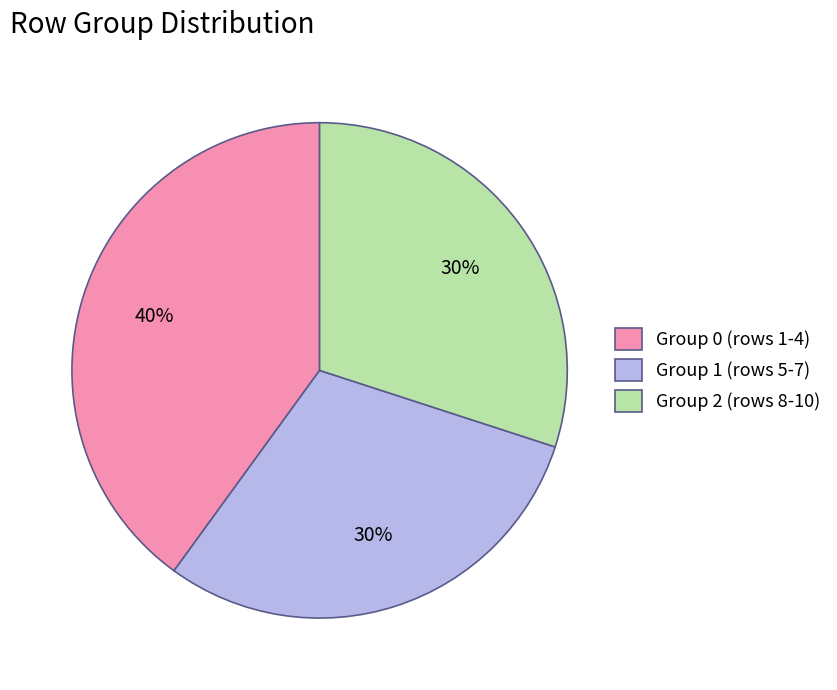

Is there a majority slice in this chart?

No